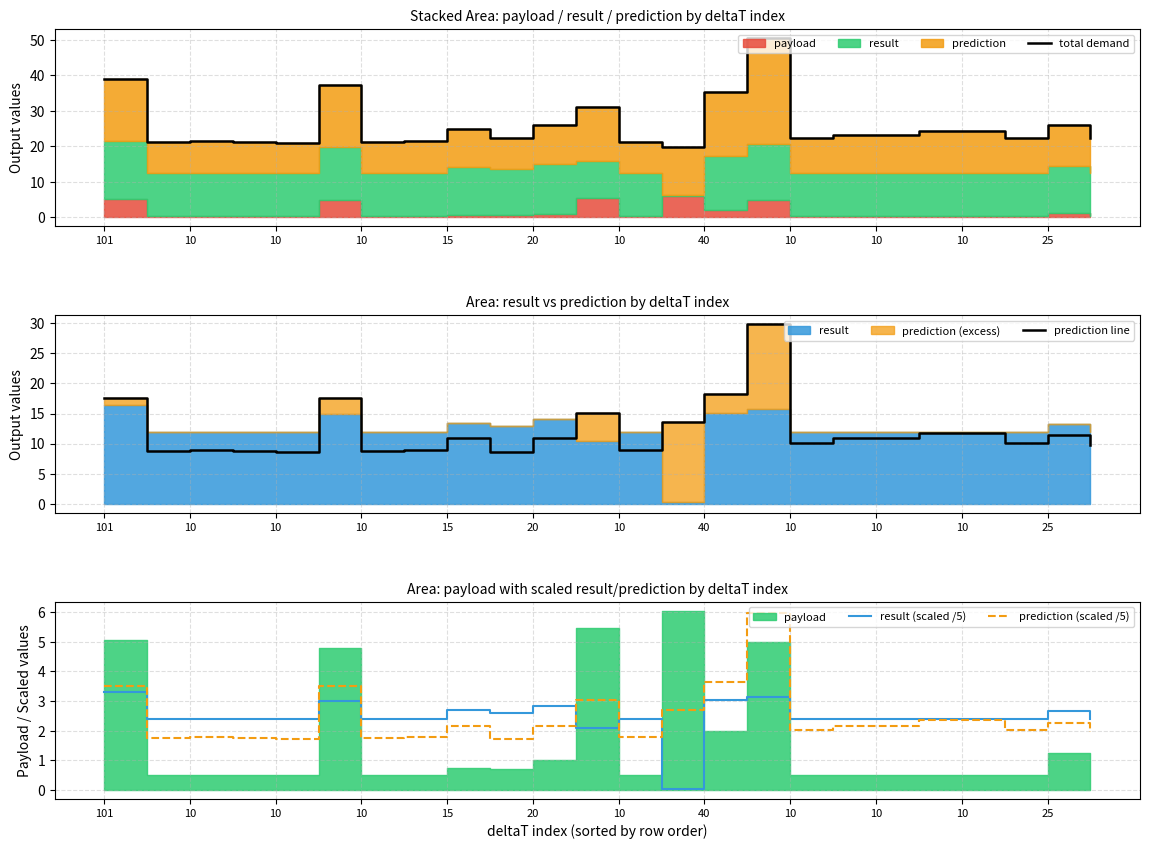

How many values in the prediction (scaled /5) series are below 2?

9